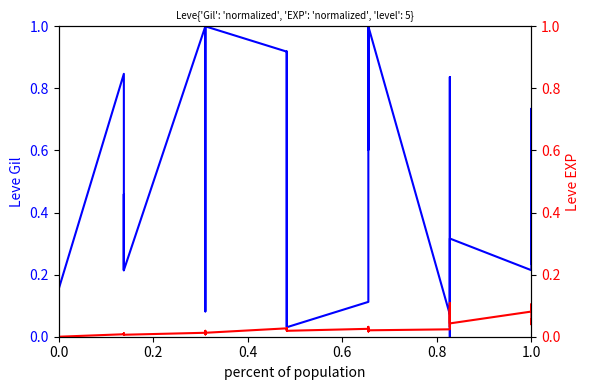

The Leve Gil series shows 1.2 at 6. True or false?

False